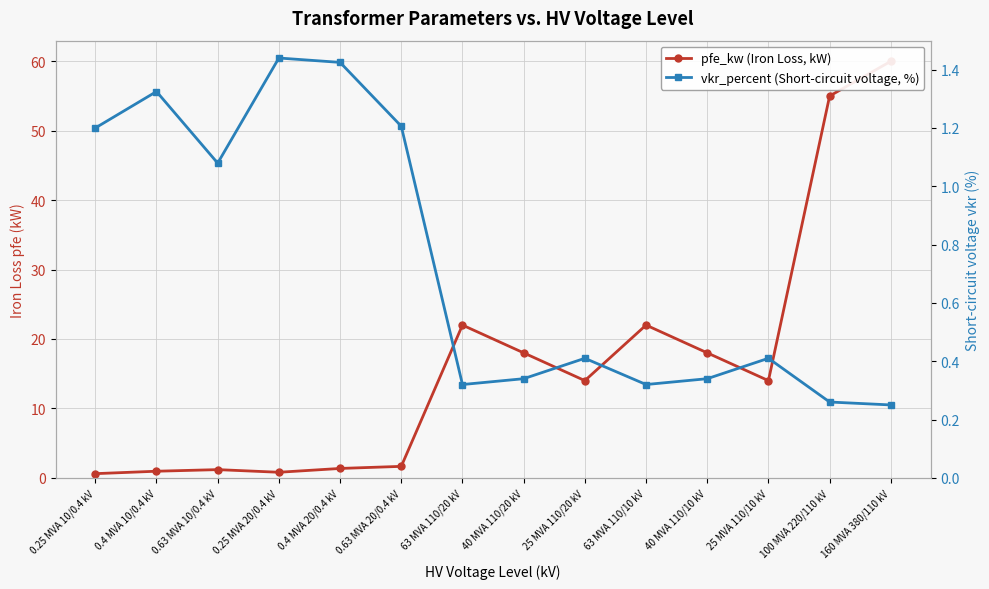

How many lines are shown in the chart?

2